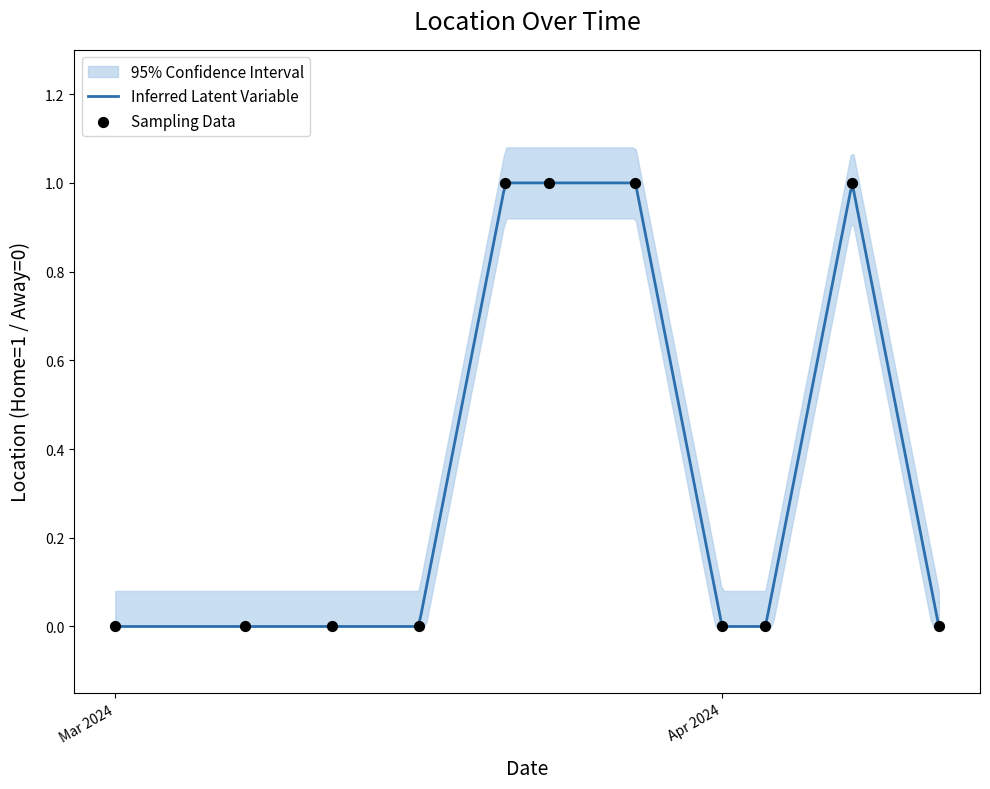

Between 2024-04-10 and 2024-03-29, which is larger?

2024-04-10